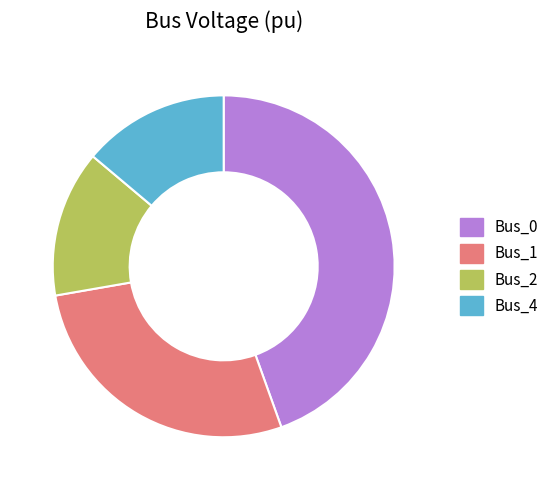

What is the largest slice in the pie chart?

Bus_0